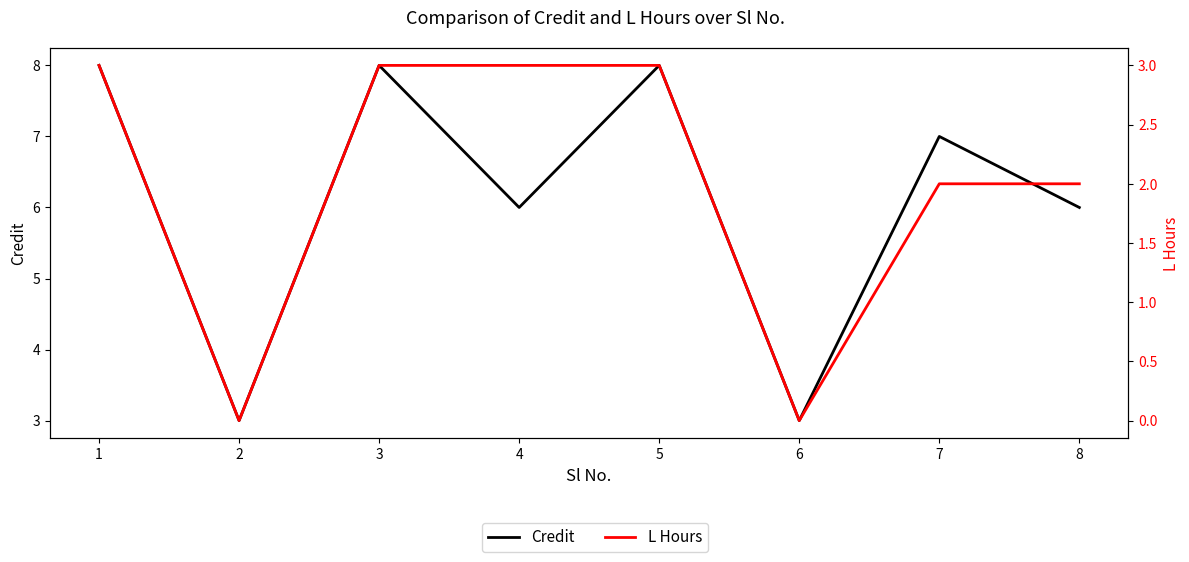

How many lines are shown in the chart?

2